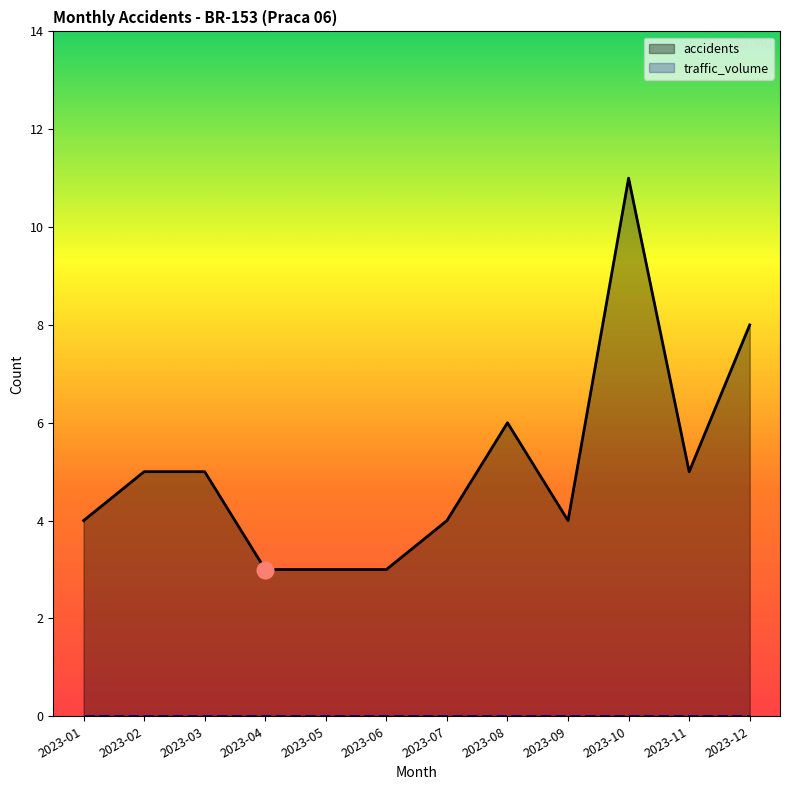

True or false: traffic_volume and accidents cross at least once.

False